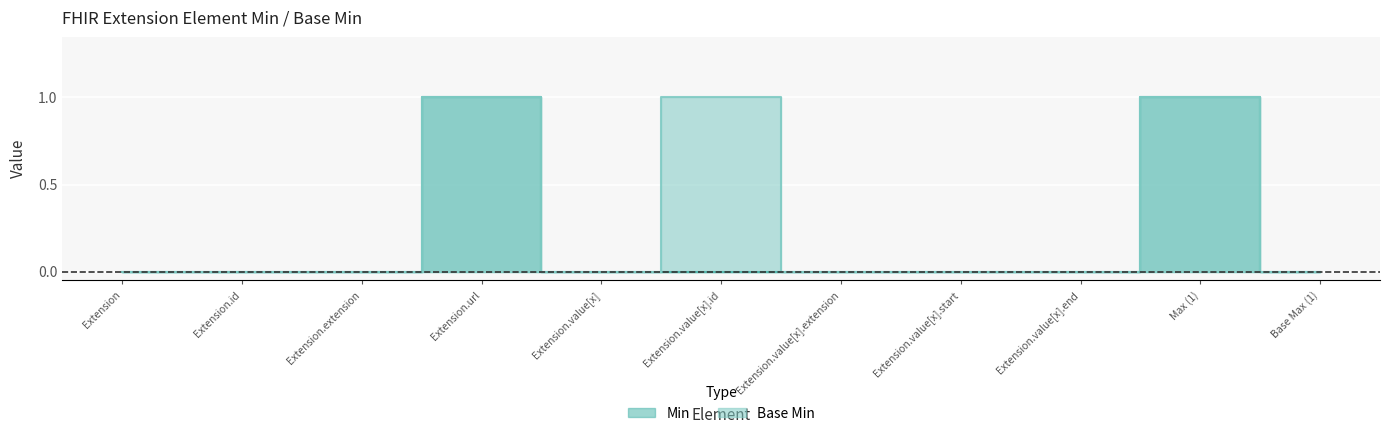

Does the chart display data point markers on the line(s)?

No